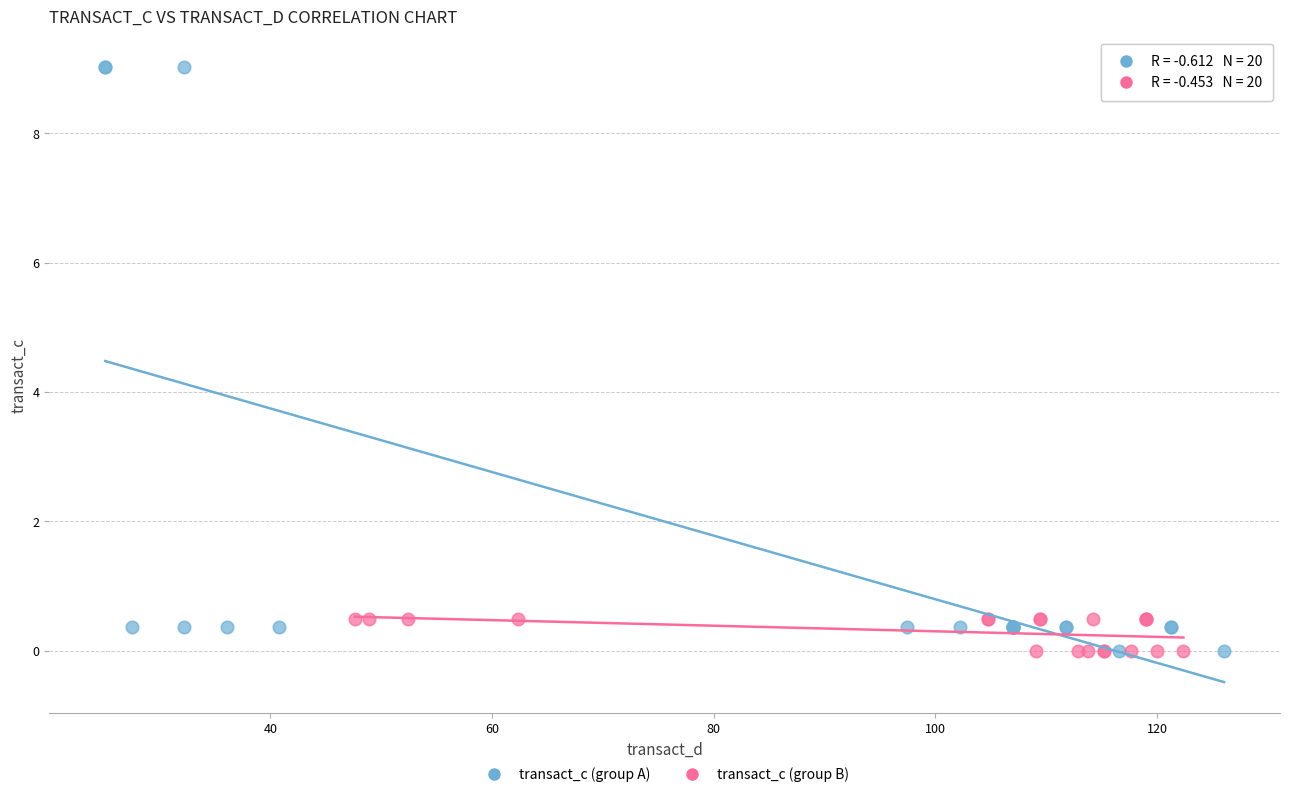

Which series has the widest spread of Y values?

transact_c (group A)